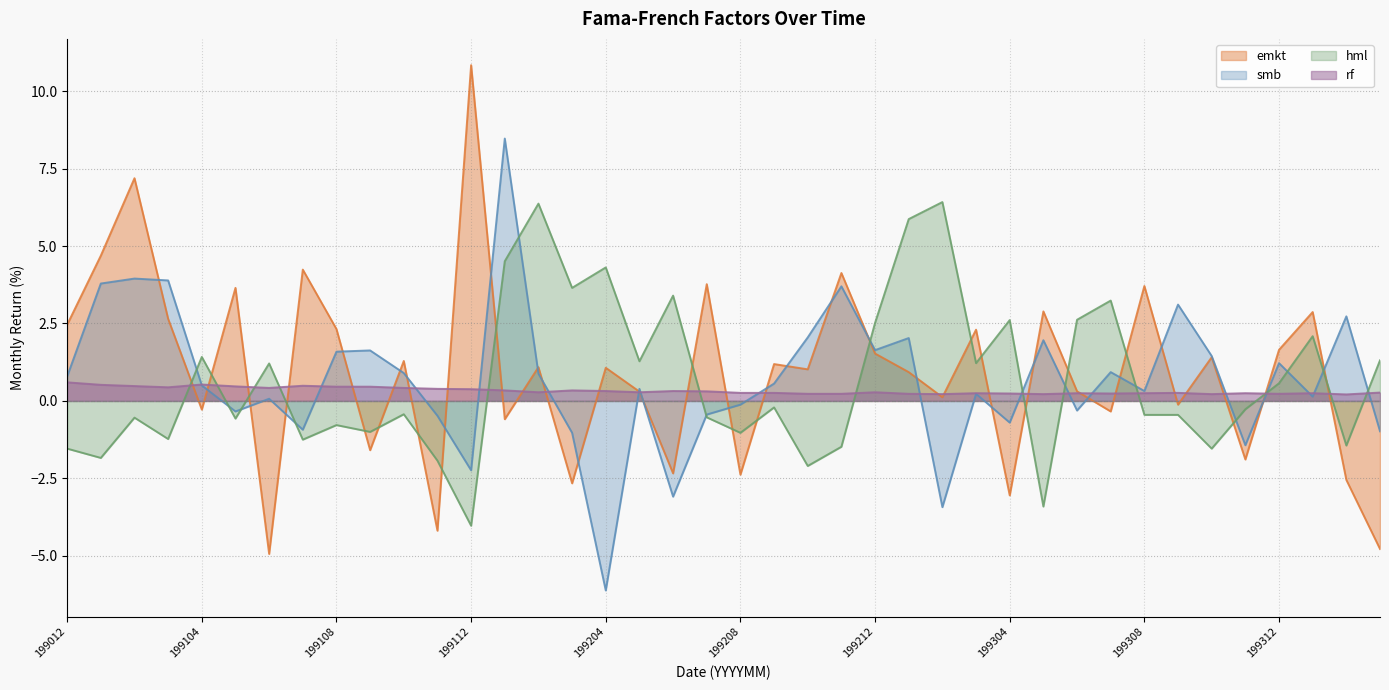

How many data points in smb are above 0?

26